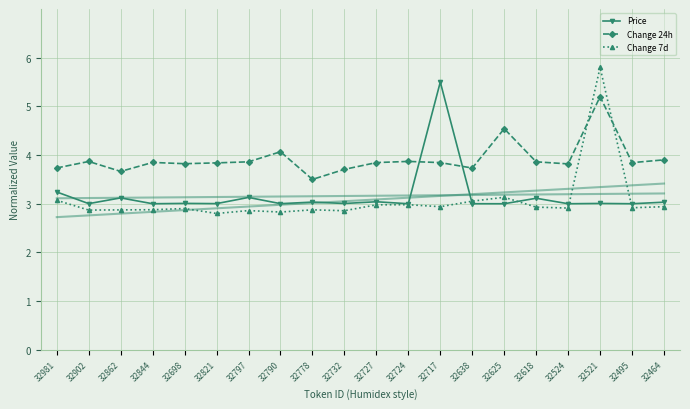

What is the difference between the maximum and minimum values in the Change 24h series?

1.7